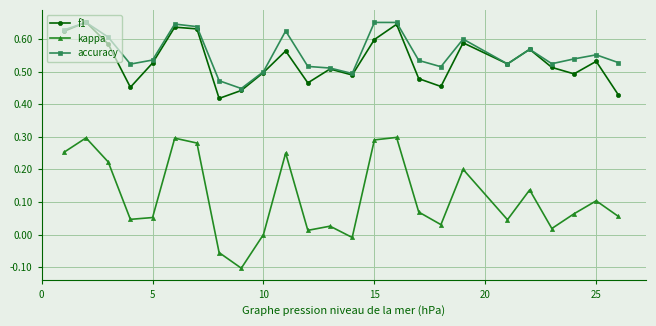

True or false: kappa and f1 cross at least once.

False